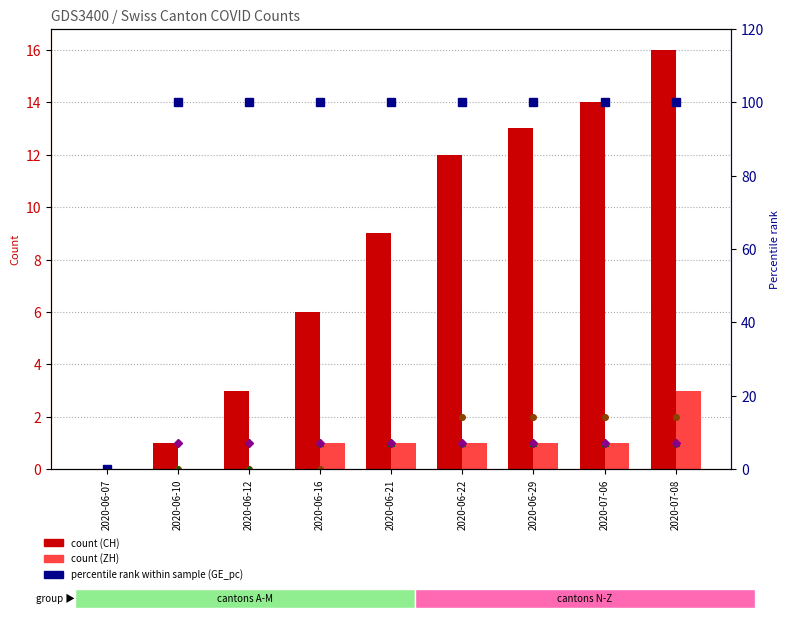

What is the label of the 9th bar from the right?

2020-06-07